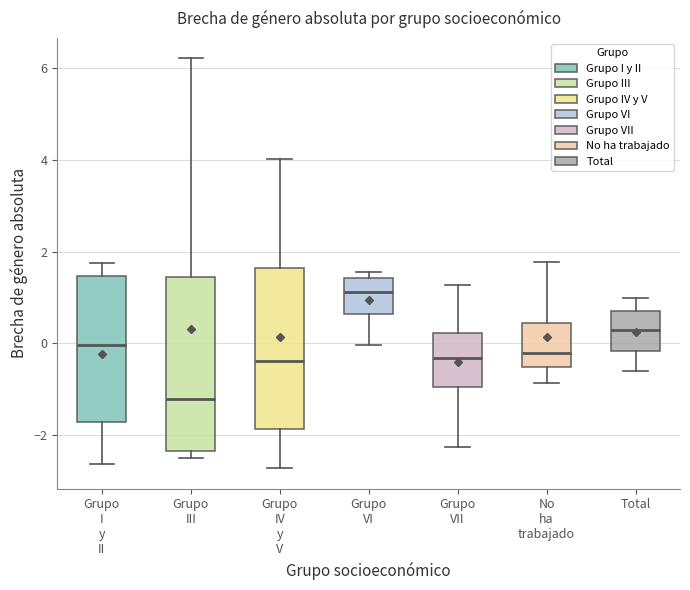

Where does the median line of the box for No ha trabajado sit on the y-axis? The values are not printed on the chart, so give them approximately, as read against the axis.

-0.2